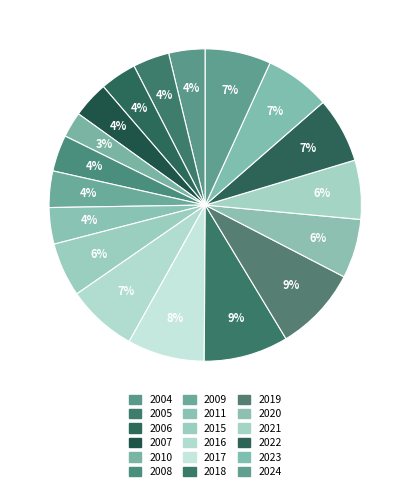

Which category has the biggest portion of the pie?

2018